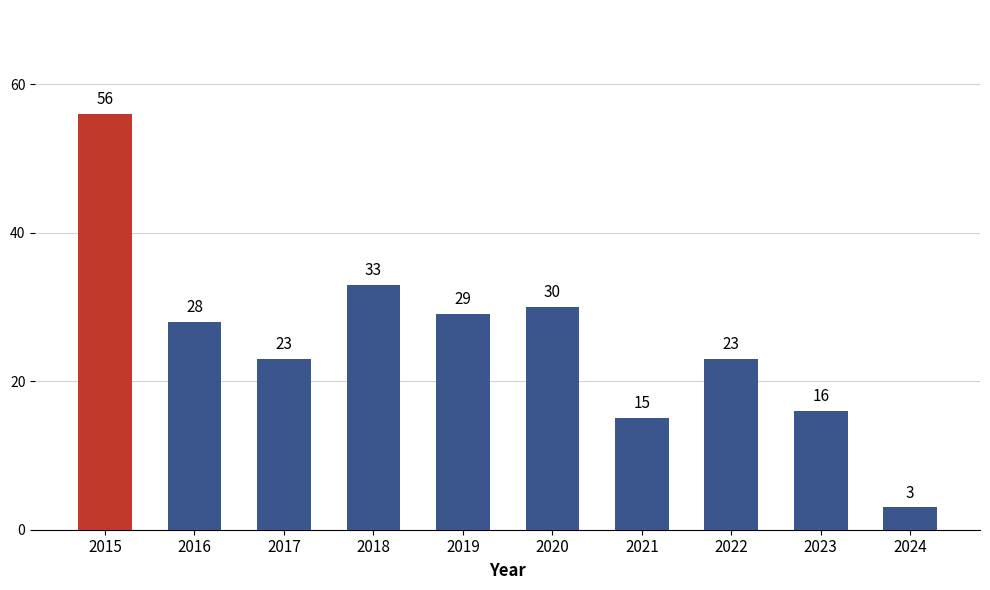

How many series are shown in this chart?

1